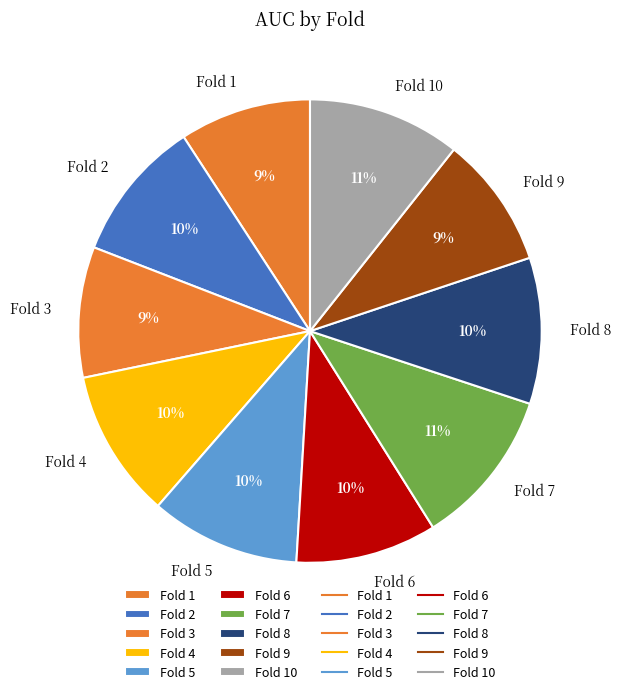

What percentage is the Fold 2 slice, to the nearest percent?

10%